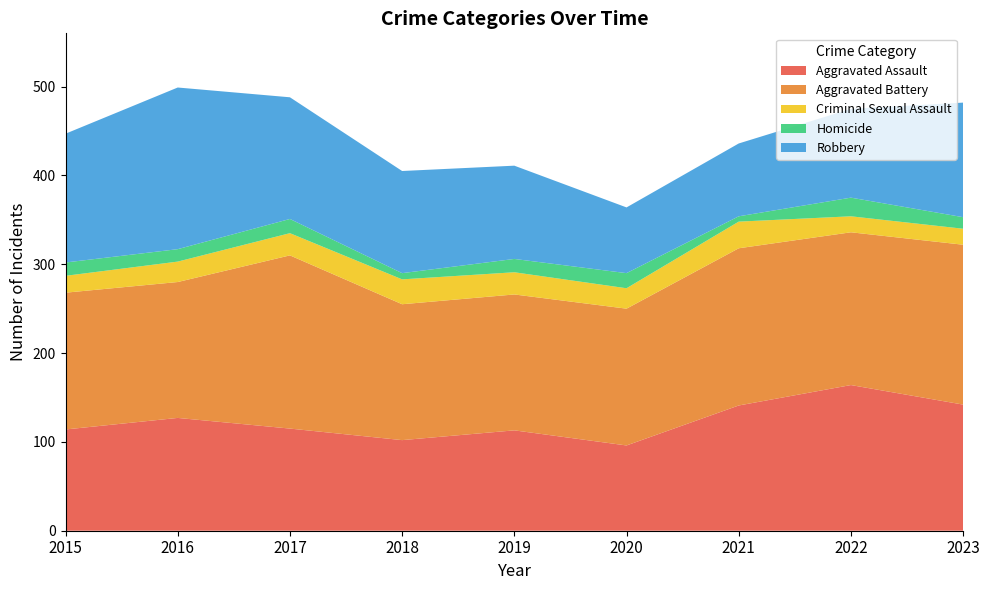

Reading right to left, extract all data points from this chart.

Aggravated Assault: 142	164	141	96	113	102	115	127	114
Aggravated Battery: 180	172	177	154	153	153	195	153	154
Criminal Sexual Assault: 18	18	30	23	25	28	25	23	19
Homicide: 13	21	6	17	15	7	16	14	15
Robbery: 129	100	82	74	105	115	137	182	145